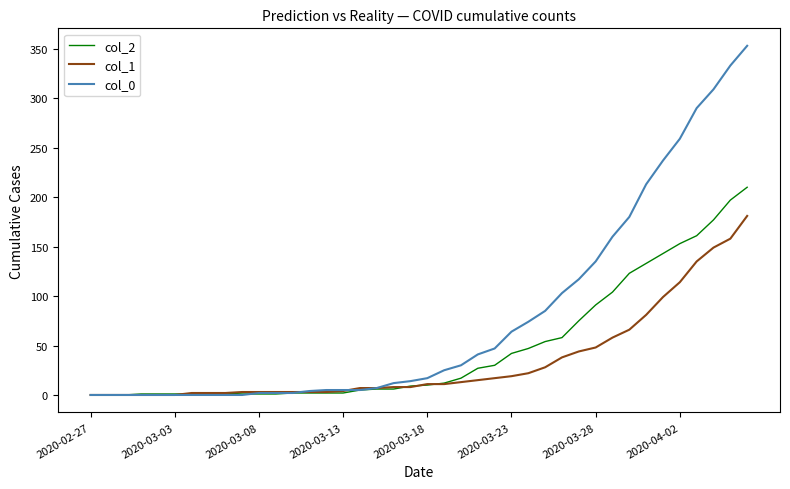

Which series has the widest spread of values?

col_0